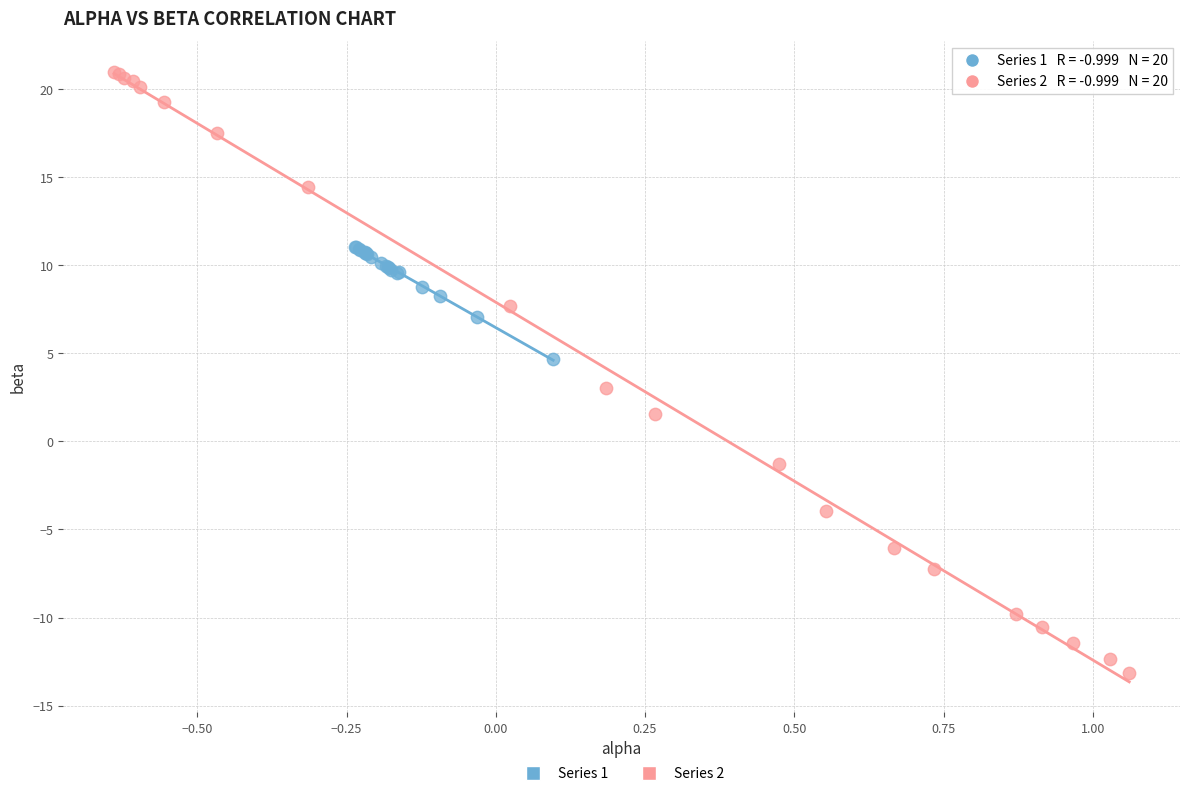

Which series reaches the maximum Y coordinate?

Series 2